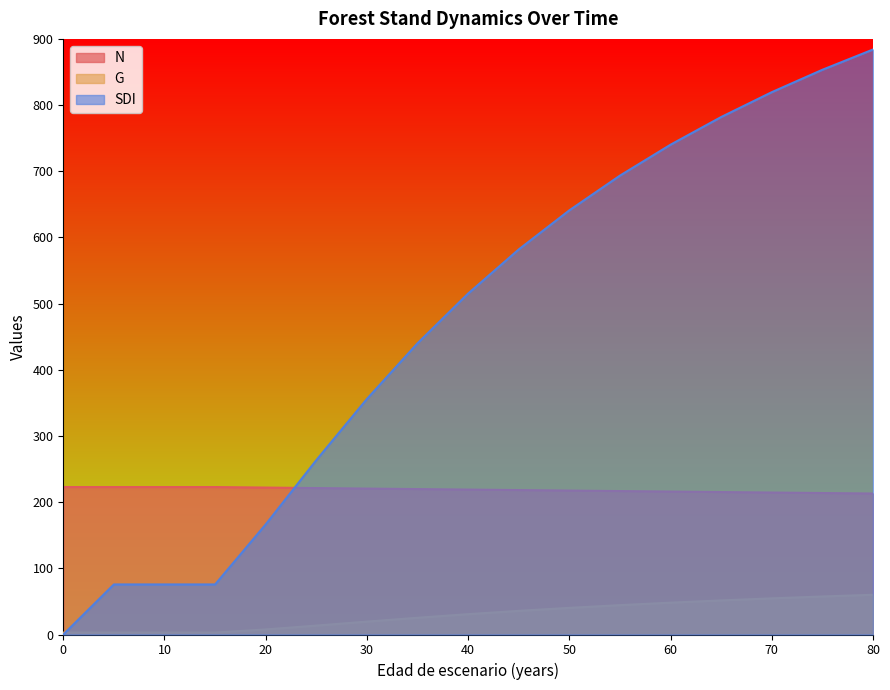

What is the maximum value shown in the chart?

884.0